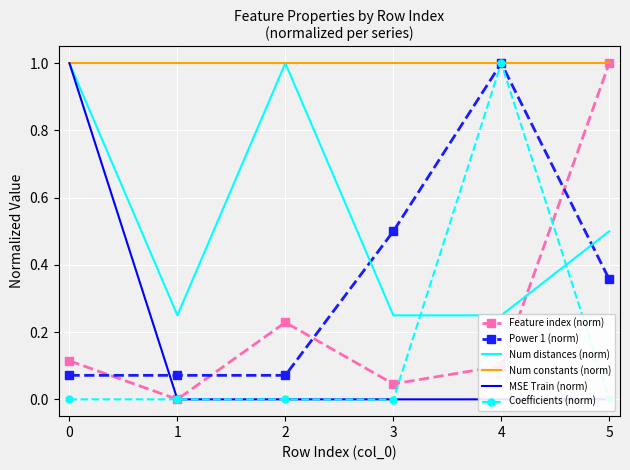

At which category does Coefficients (norm) reach its first local peak?

1